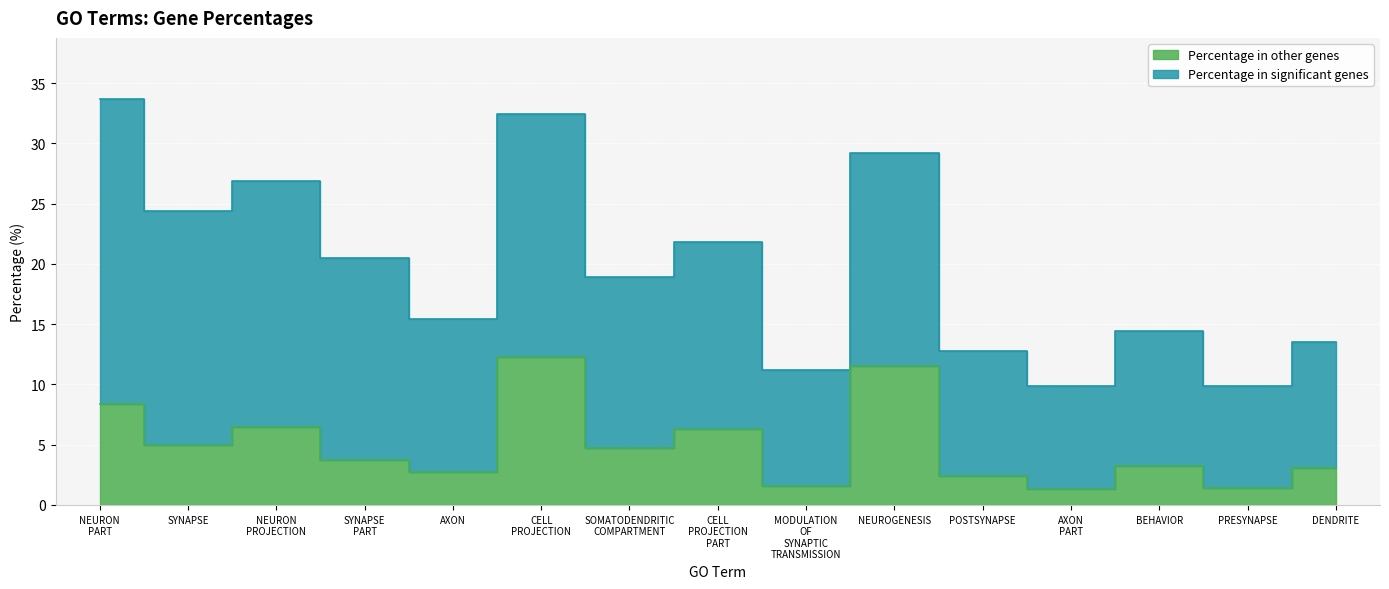

Reading left to right, transcribe all the data shown in this chart.

Percentage in significant genes: 33.7	24.4	26.9	20.5	15.4	32.4	18.9	21.8	11.2	29.2	12.8	9.9	14.4	9.9	13.5
Percentage in other genes: 8.4	5.0	6.5	3.7	2.7	12.3	4.7	6.3	1.6	11.5	2.4	1.3	3.2	1.4	3.1